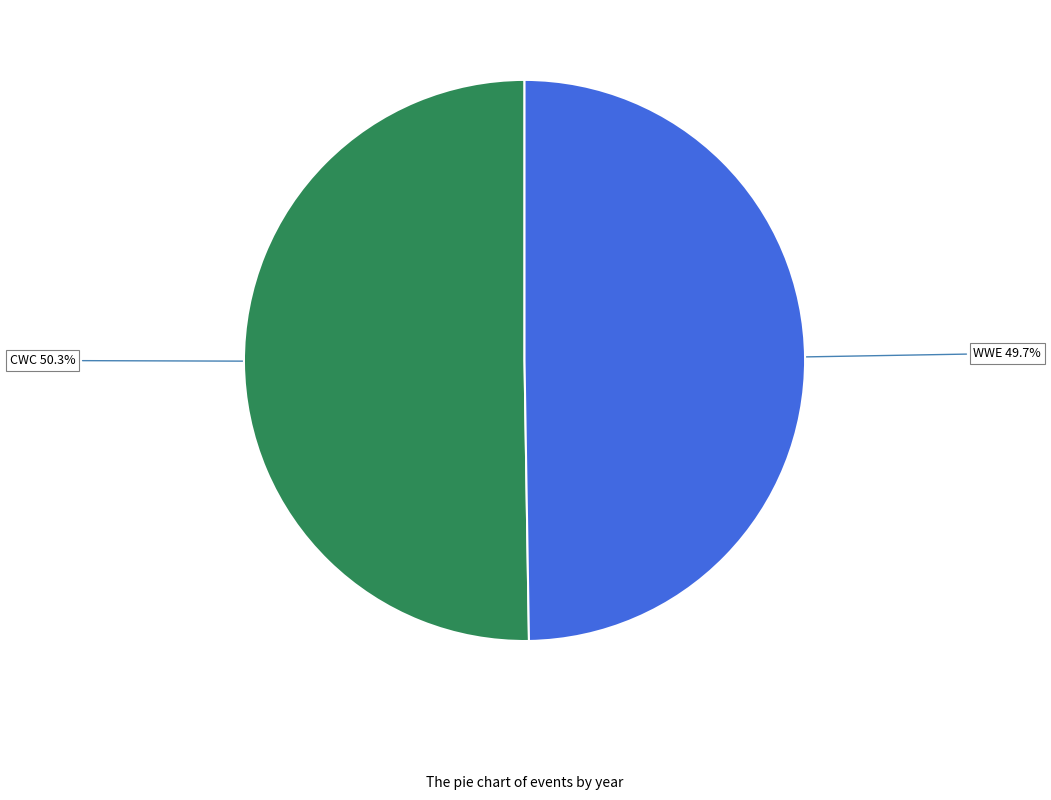

Is there a majority slice in this chart?

Yes